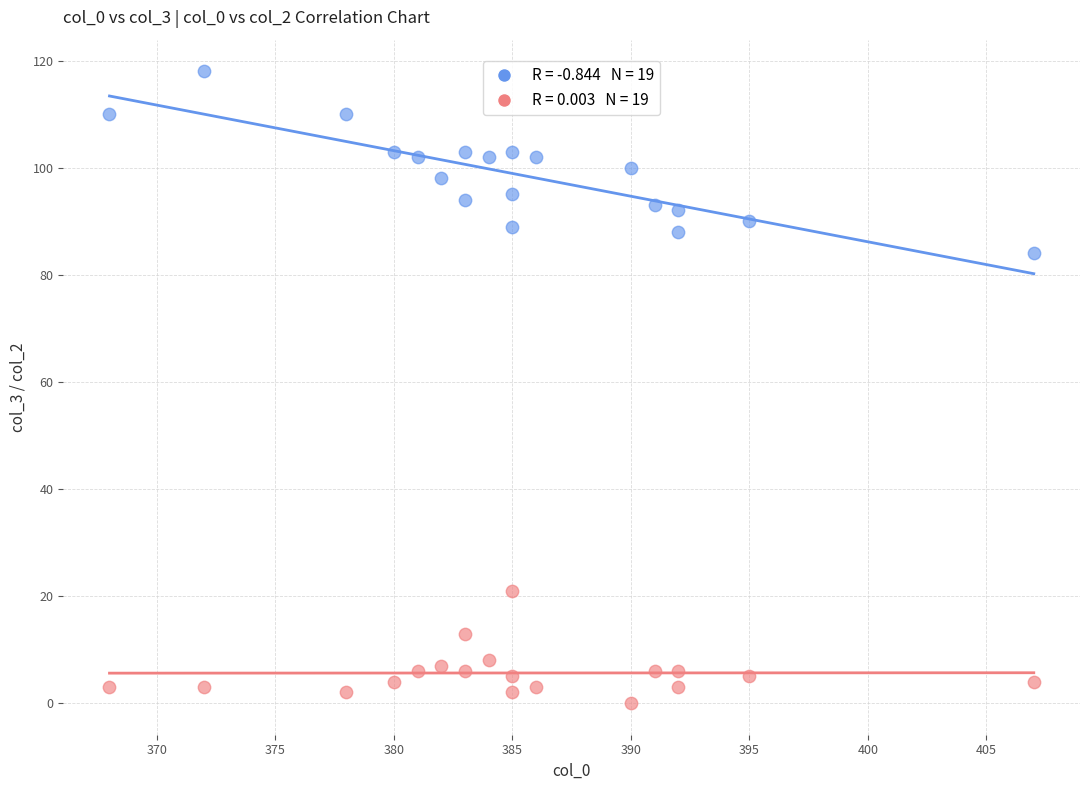

Across all data points, what is the range of X values (max minus min)?

39